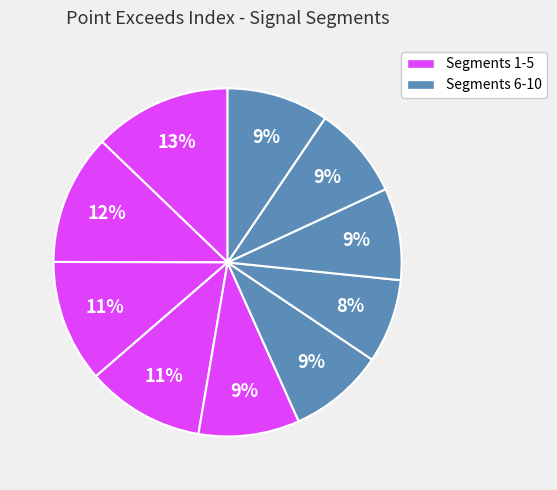

How many slices are in this pie chart?

10